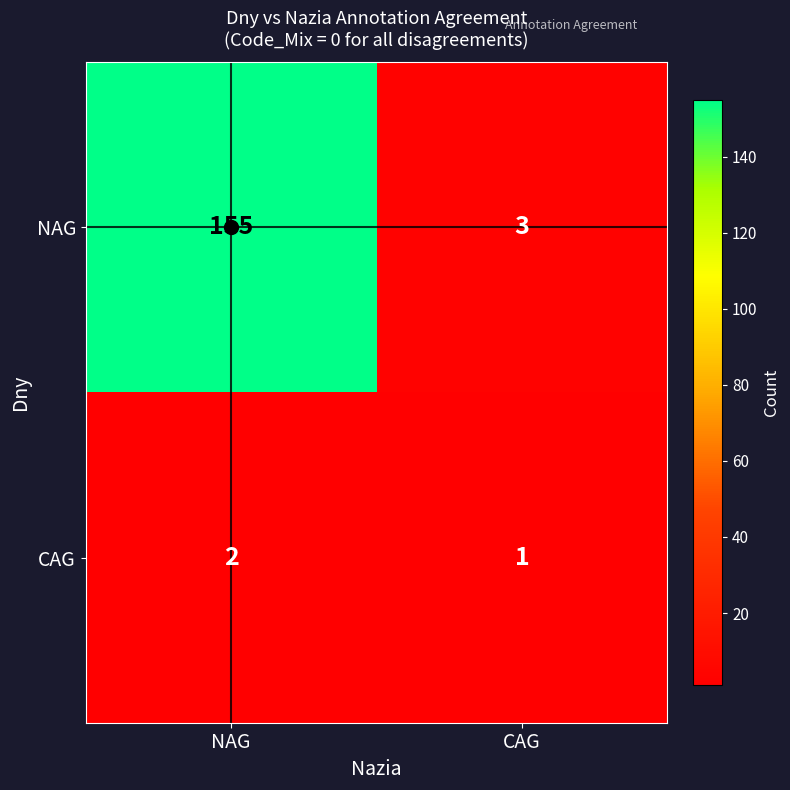

What is the smallest value displayed?

1